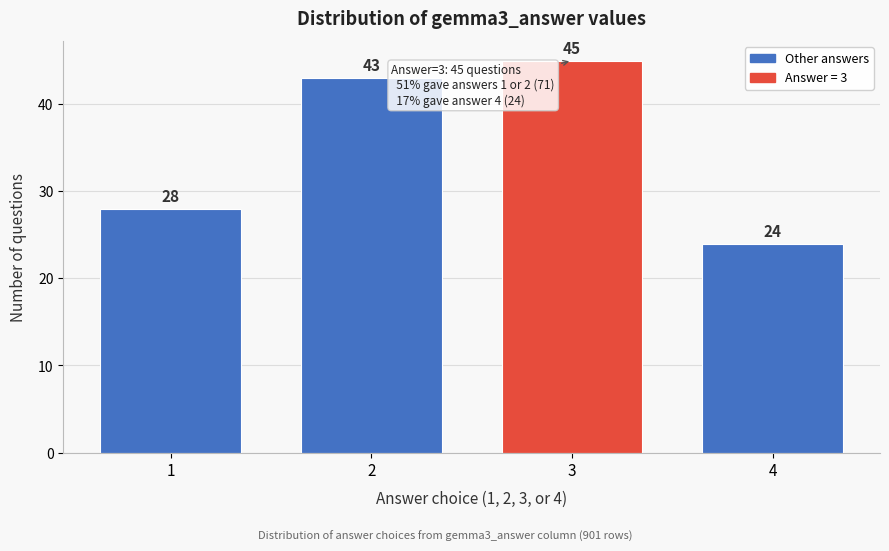

Reading left to right, extract all data points from this chart.

1=28	2=43	3=45	4=24